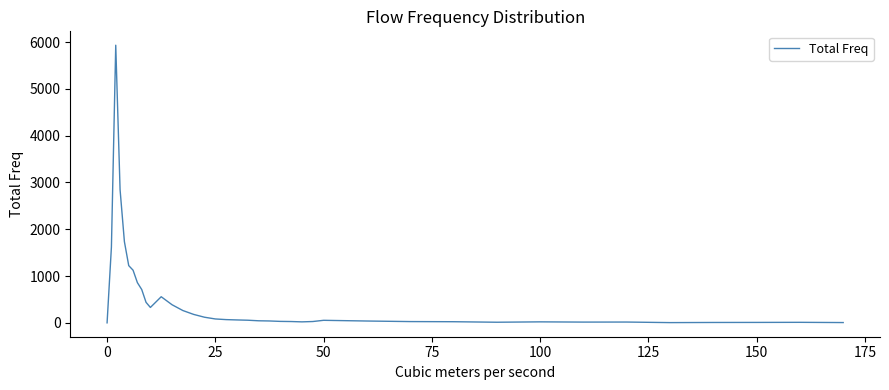

What is the sum of all values?

19041